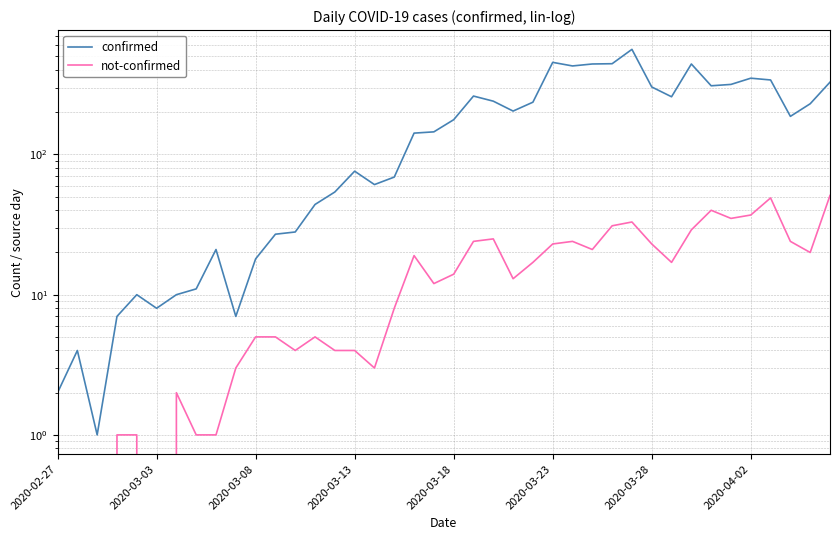

Reading left to right, list all the values displayed in this chart.

confirmed: 2	4	1	7	10	8	10	11	21	7	18	27	28	44	54	76	61	69	142	145	177	261	240	204	236	454	428	442	444	562	303	258	442	309	316	350	340	187	230	328
not-confirmed: 2	0	0	1	1	0	2	1	1	3	5	5	4	5	4	4	3	8	19	12	14	24	25	13	17	23	24	21	31	33	23	17	29	40	35	37	49	24	20	51